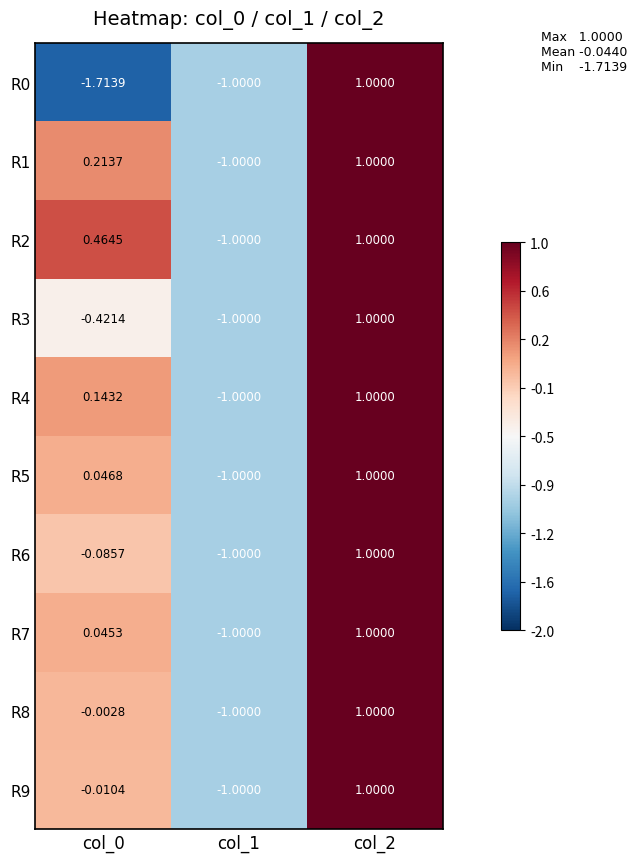

What is the total value across all series at col_1?

-10.0